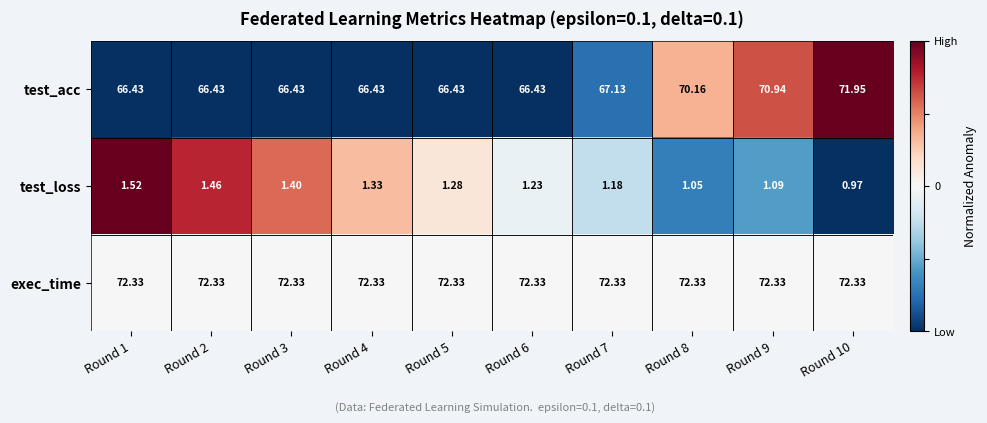

At how many categories does at least one series exceed 0?

10